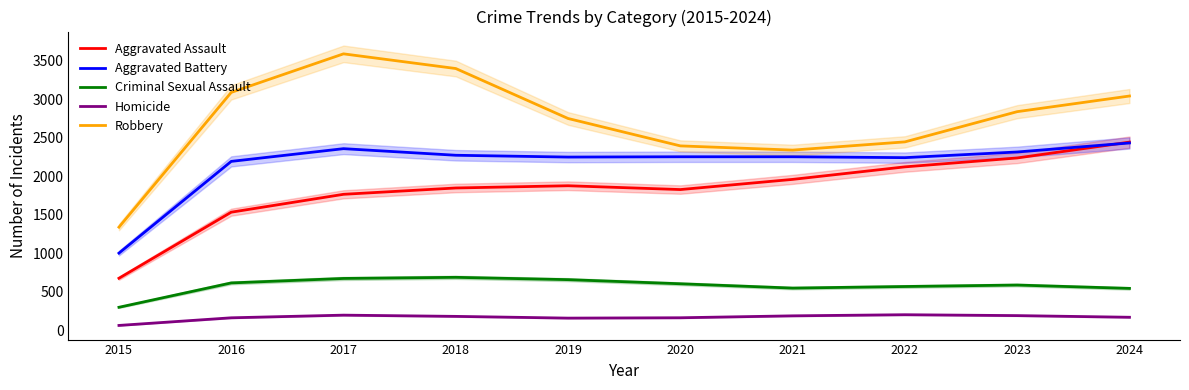

True or false: Aggravated Assault and Criminal Sexual Assault cross at least once.

False